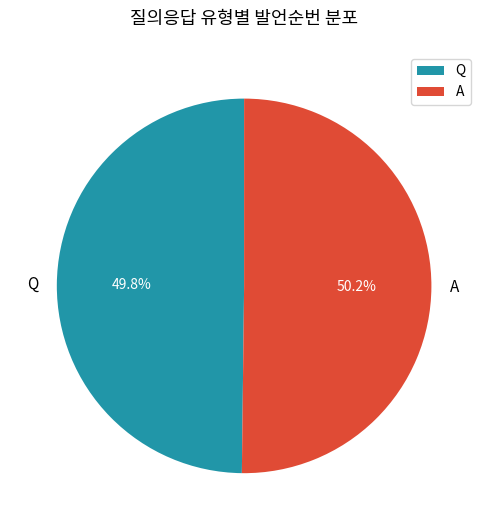

Approximately how many times larger is the value at Q compared to A?

1.0